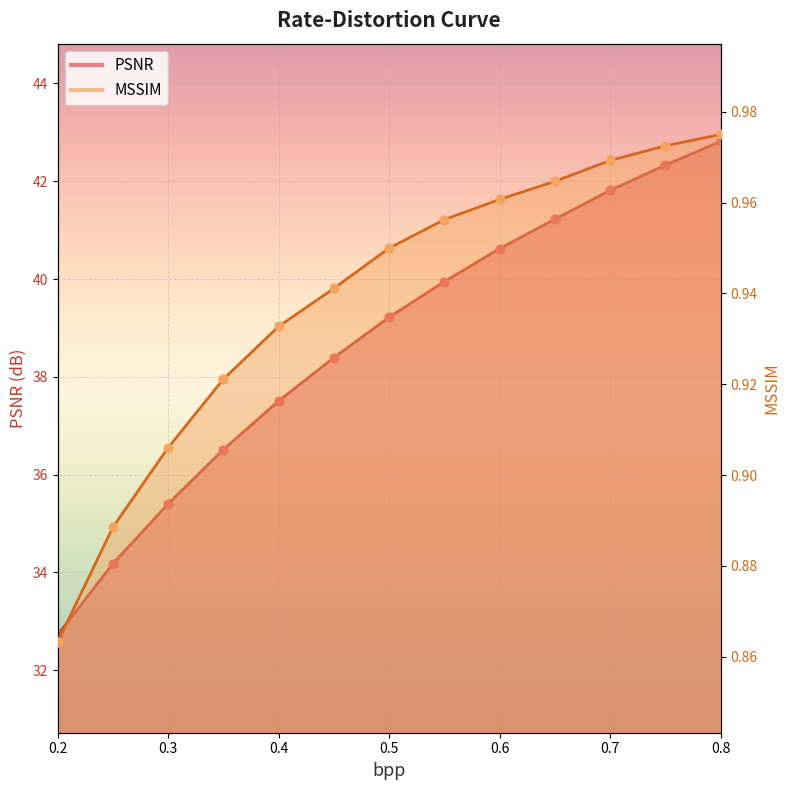

Which series has the largest total across all categories?

PSNR